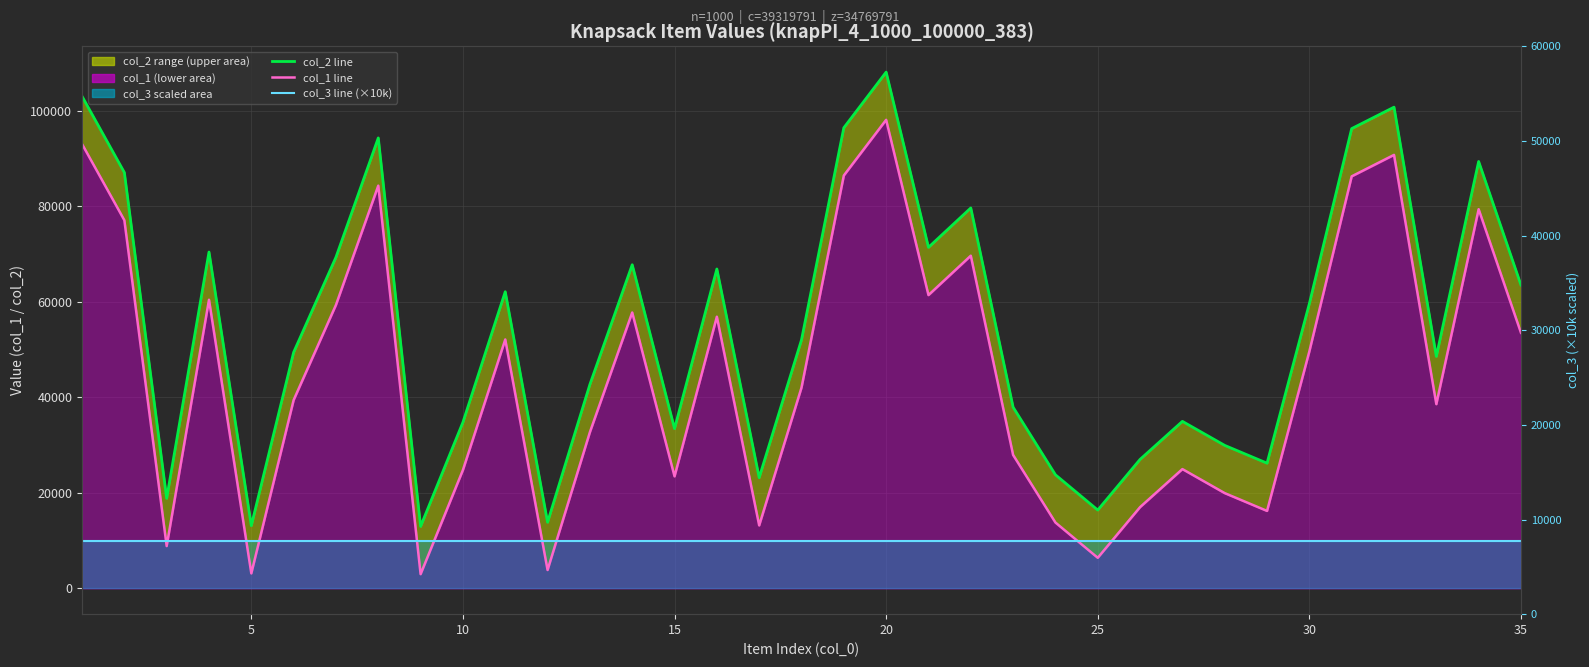

Reading right to left, what are all the values shown in this chart?

col_2 line: 63536	89424	48588	100806	96313	59648	26220	29949	34983	27015	16401	23789	37944	79687	71436	108151	96489	52054	23188	66903	33466	67791	42714	13844	62137	34794	12974	94360	69374	49450	13135	70455	18859	87119	103081
col_1 line: 53536	79424	38588	90806	86313	49648	16220	19949	24983	17015	6401	13789	27944	69687	61436	98151	86489	42054	13188	56903	23466	57791	32714	3844	52137	24794	2974	84360	59374	39450	3135	60455	8859	77119	93081
col_3 line (×10k): 10000	10000	10000	10000	10000	10000	10000	10000	10000	10000	10000	10000	10000	10000	10000	10000	10000	10000	10000	10000	10000	10000	10000	10000	10000	10000	10000	10000	10000	10000	10000	10000	10000	10000	10000